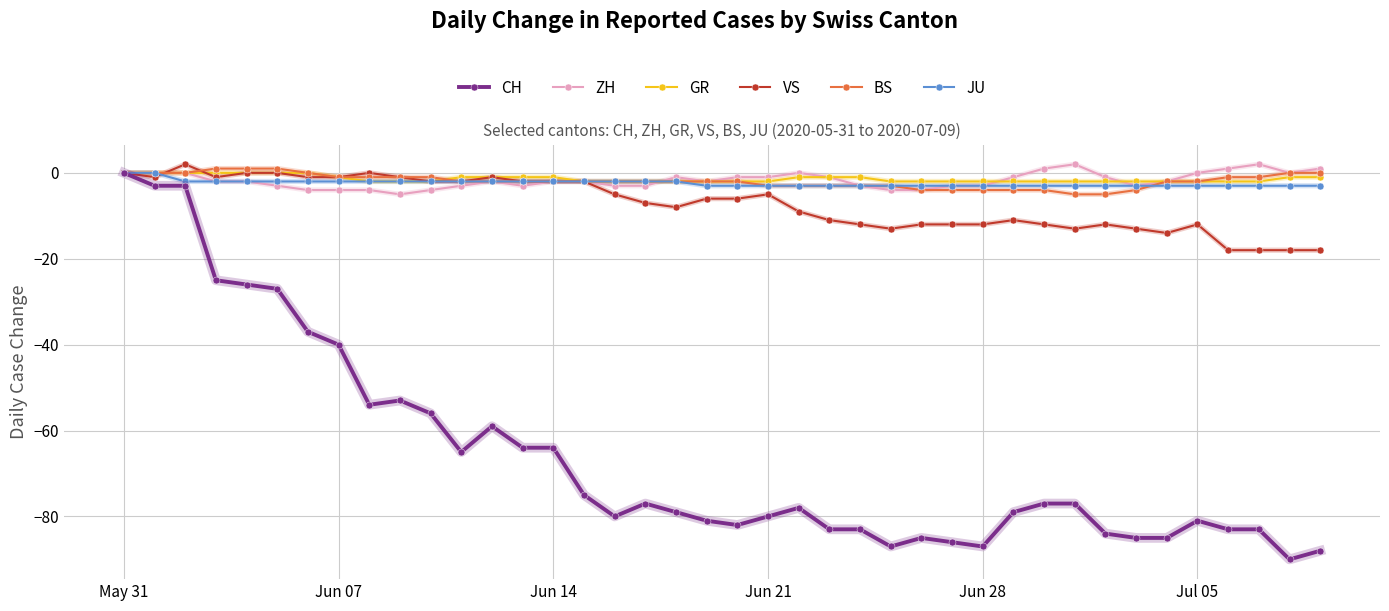

What is the value of the CH point at the 17th from the left?

-80